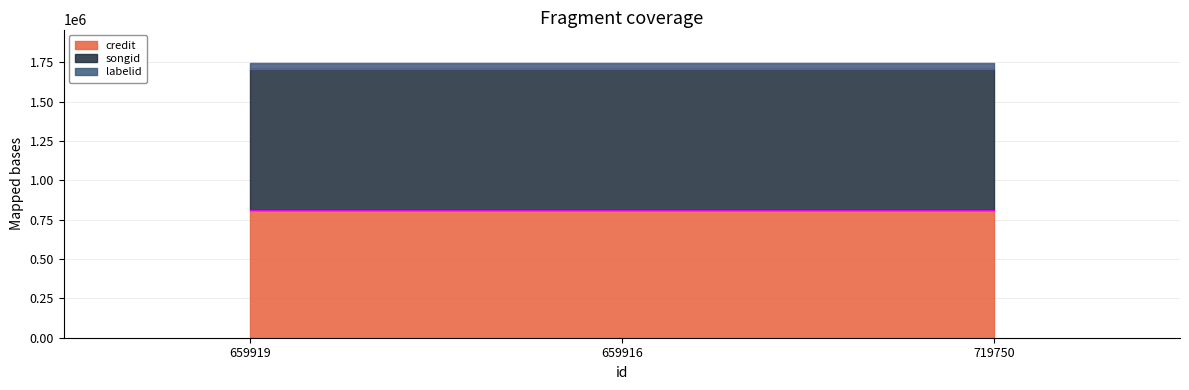

Reading left to right, list all the values displayed in this chart.

credit: 659919=812430	659916=812430	719750=812430
songid: 659919=893138	659916=893138	719750=893138
labelid: 659919=41875	659916=41875	719750=41875